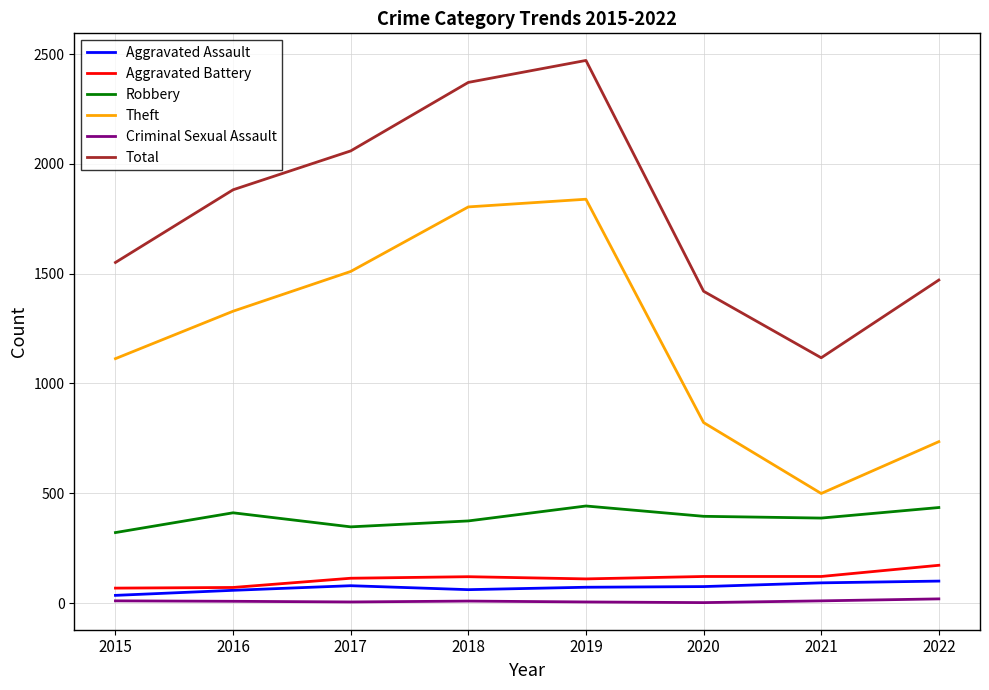

True or false: Aggravated Battery has a value of 110 at 2019.

True